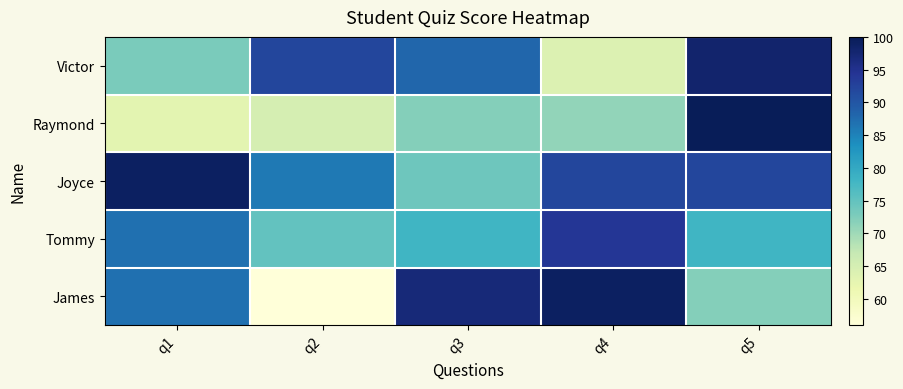

What is the maximum value shown in the chart?

100